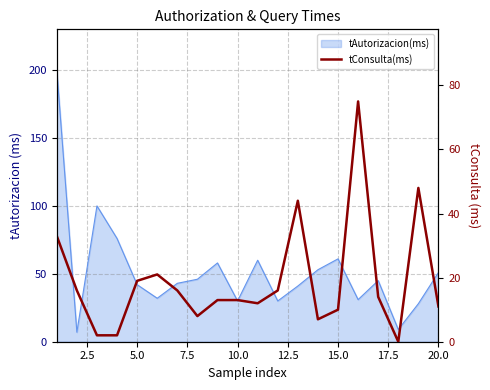

Does the chart display data point markers on the line(s)?

No